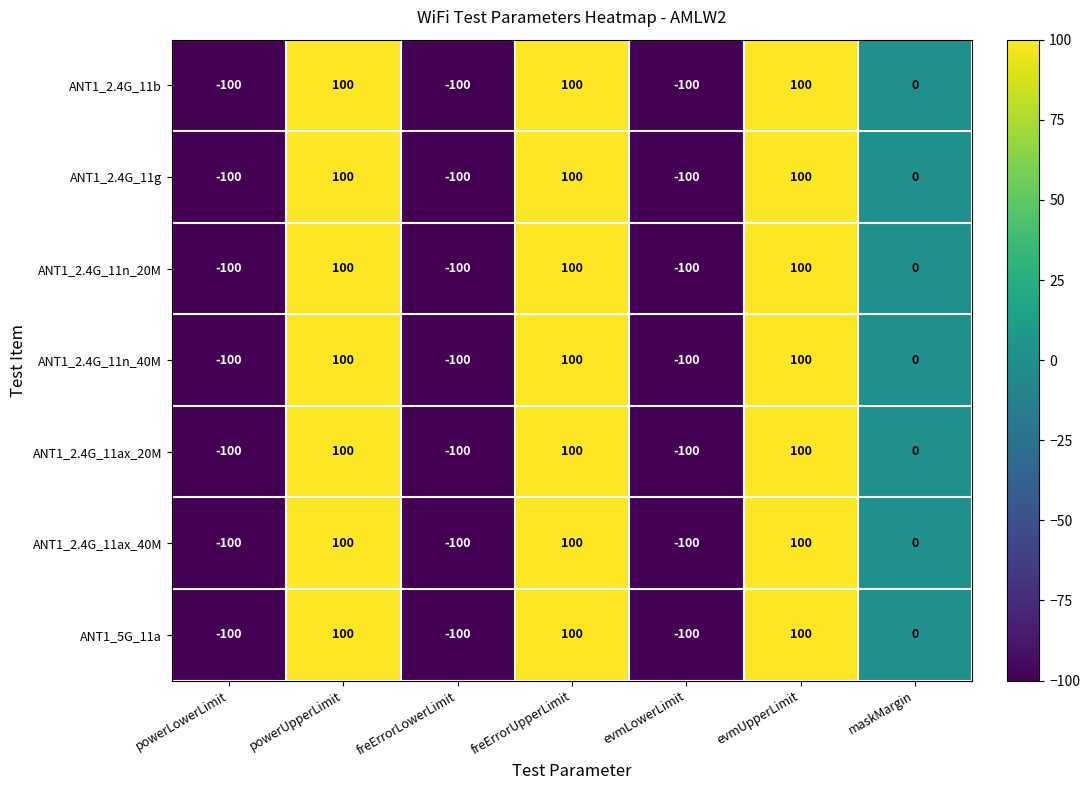

What is the maximum value shown in the chart?

100